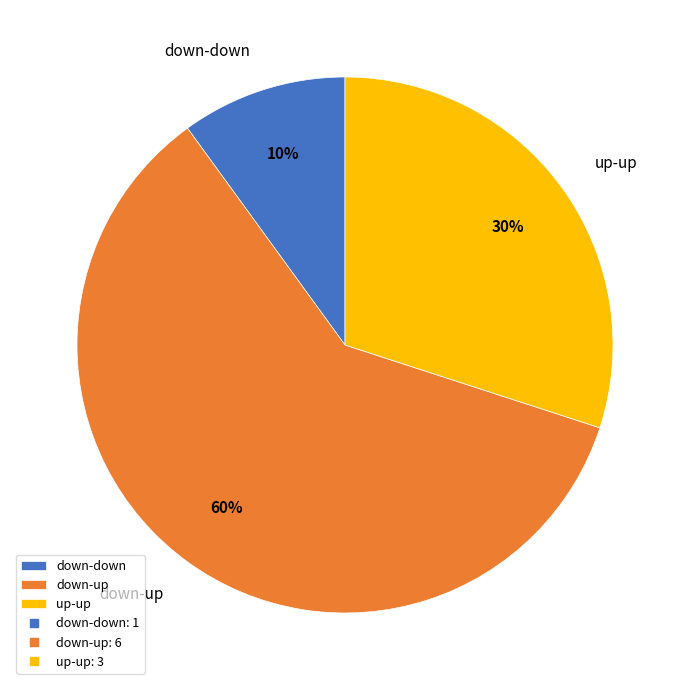

Which category accounts for the majority?

down-up